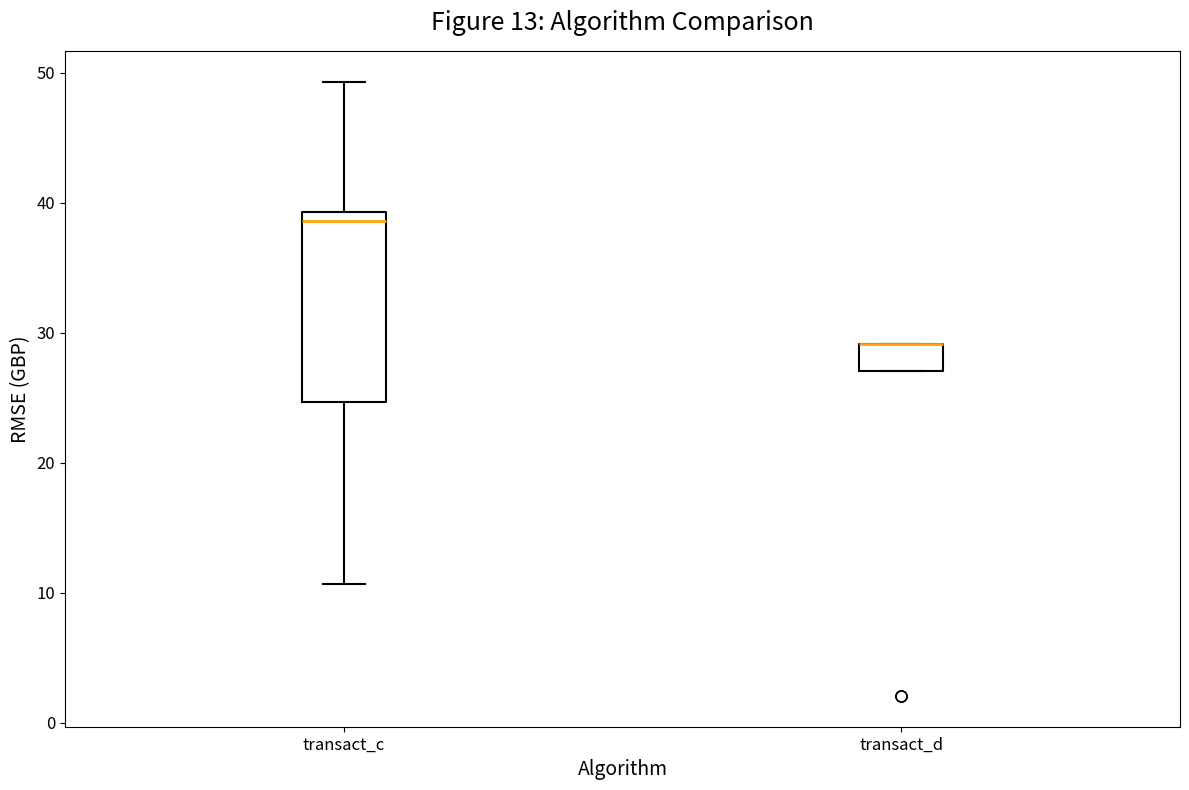

Where is the upper edge of the box for transact_c on the y-axis? The values are not printed on the chart, so give them approximately, as read against the axis.

39